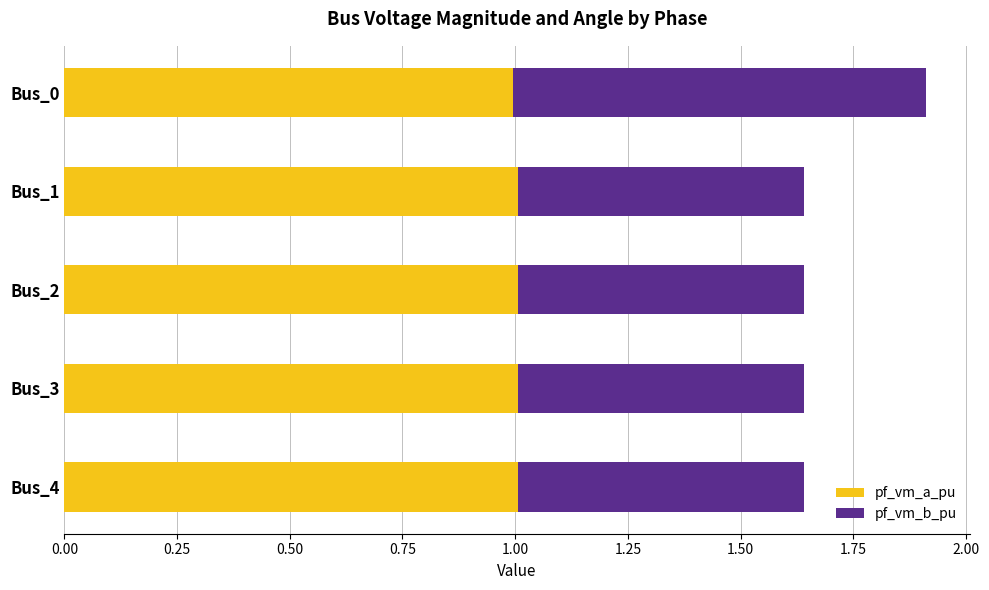

True or false: pf_vm_a_pu has a value of 0.3 at Bus_2.

False